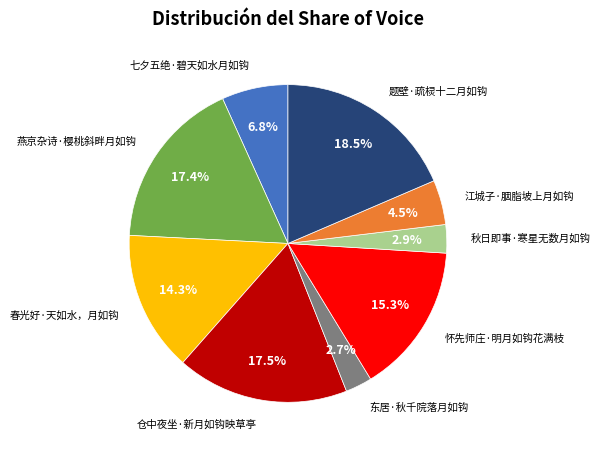

Is there a majority slice in this chart?

No